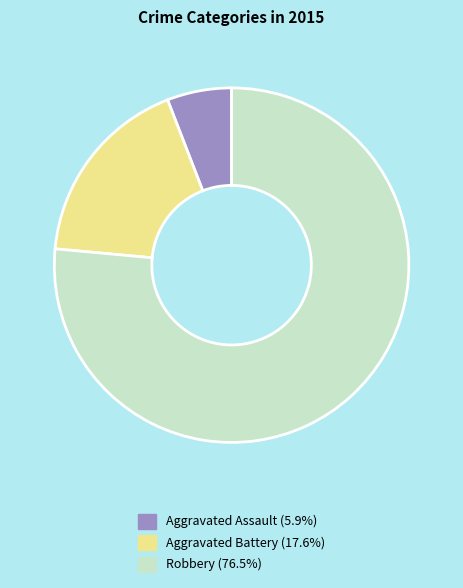

What is the ratio of the value at Aggravated Assault to the value at Aggravated Battery?

0.3